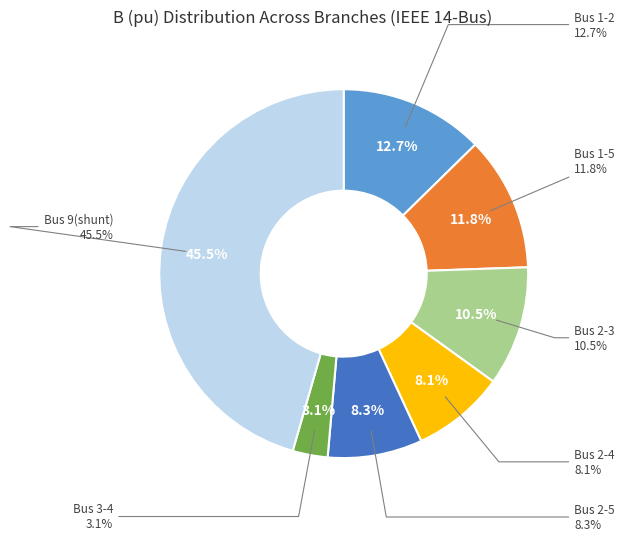

Count the number of slices in the pie.

7